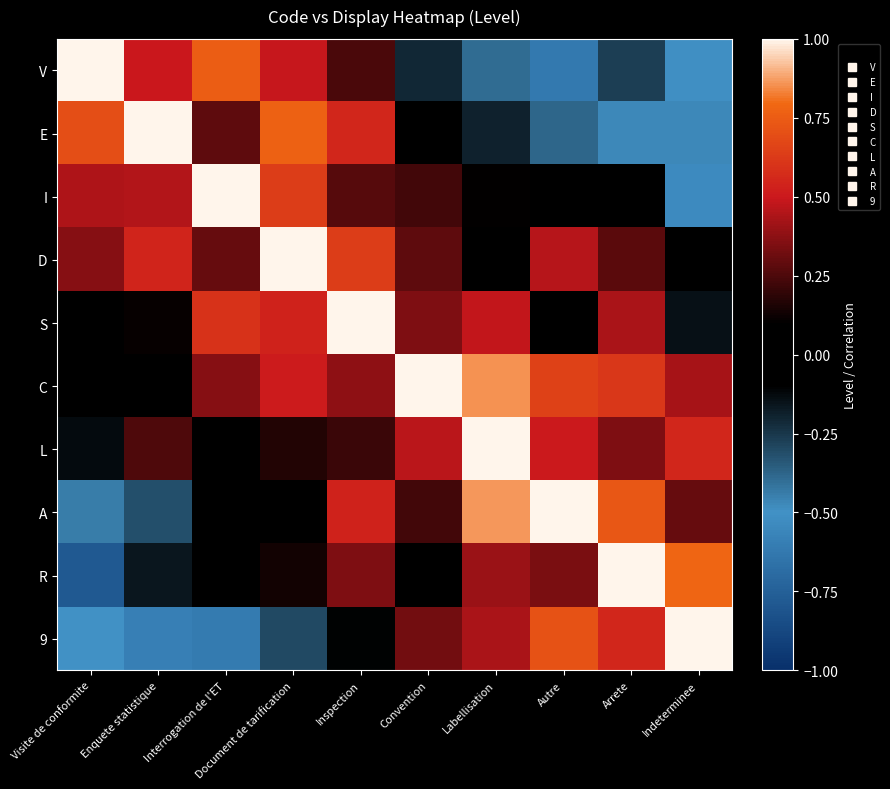

Reading left to right, transcribe all the data shown in this chart.

V: Visite de conformite=1.0	Enquete statistique=0.5	Interrogation de l'ET=0.8	Document de tarification=0.5	Inspection=0.2	Convention=-0.2	Labellisation=-0.4	Autre=-0.6	Arrete=-0.3	Indeterminee=-0.5
E: Visite de conformite=0.7	Enquete statistique=1.0	Interrogation de l'ET=0.3	Document de tarification=0.8	Inspection=0.6	Convention=0.0	Labellisation=-0.2	Autre=-0.4	Arrete=-0.5	Indeterminee=-0.5
I: Visite de conformite=0.4	Enquete statistique=0.4	Interrogation de l'ET=1.0	Document de tarification=0.6	Inspection=0.3	Convention=0.2	Labellisation=0.1	Autre=-0.0	Arrete=-0.0	Indeterminee=-0.5
D: Visite de conformite=0.4	Enquete statistique=0.5	Interrogation de l'ET=0.3	Document de tarification=1.0	Inspection=0.6	Convention=0.3	Labellisation=0.1	Autre=0.5	Arrete=0.3	Indeterminee=-0.0
S: Visite de conformite=0.1	Enquete statistique=0.1	Interrogation de l'ET=0.6	Document de tarification=0.5	Inspection=1.0	Convention=0.3	Labellisation=0.5	Autre=0.1	Arrete=0.4	Indeterminee=-0.1
C: Visite de conformite=0.1	Enquete statistique=0.1	Interrogation de l'ET=0.4	Document de tarification=0.5	Inspection=0.4	Convention=1.0	Labellisation=0.9	Autre=0.7	Arrete=0.6	Indeterminee=0.4
L: Visite de conformite=-0.1	Enquete statistique=0.3	Interrogation de l'ET=-0.1	Document de tarification=0.2	Inspection=0.2	Convention=0.5	Labellisation=1.0	Autre=0.5	Arrete=0.3	Indeterminee=0.5
A: Visite de conformite=-0.4	Enquete statistique=-0.3	Interrogation de l'ET=0.0	Document de tarification=-0.0	Inspection=0.5	Convention=0.2	Labellisation=0.9	Autre=1.0	Arrete=0.7	Indeterminee=0.3
R: Visite de conformite=-0.8	Enquete statistique=-0.2	Interrogation de l'ET=-0.1	Document de tarification=0.1	Inspection=0.3	Convention=0.1	Labellisation=0.4	Autre=0.3	Arrete=1.0	Indeterminee=0.8
9: Visite de conformite=-0.5	Enquete statistique=-0.6	Interrogation de l'ET=-0.6	Document de tarification=-0.3	Inspection=-0.1	Convention=0.3	Labellisation=0.4	Autre=0.7	Arrete=0.6	Indeterminee=1.0